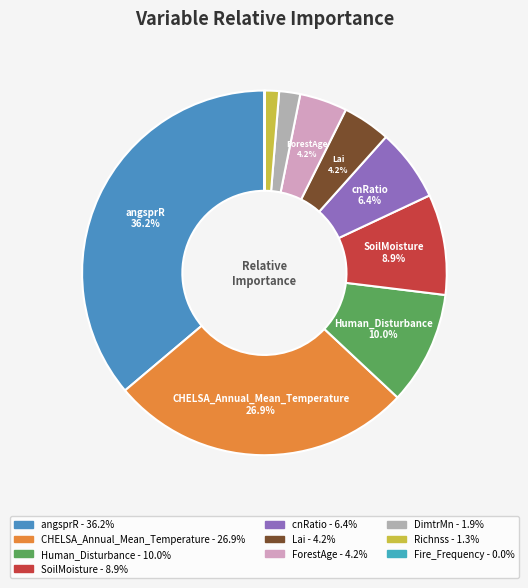

Which slice is the smallest?

Fire_Frequency